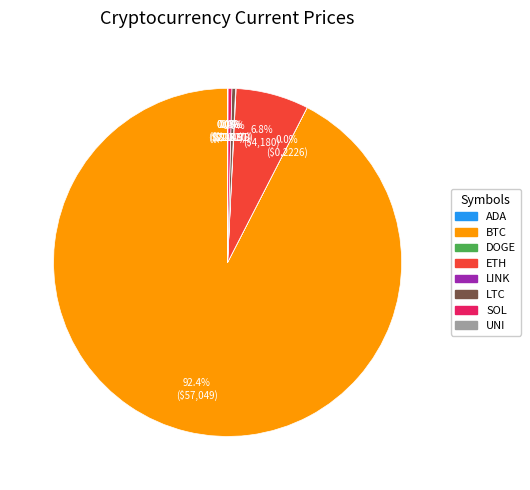

How much of the chart is everything except SOL?

99.6%